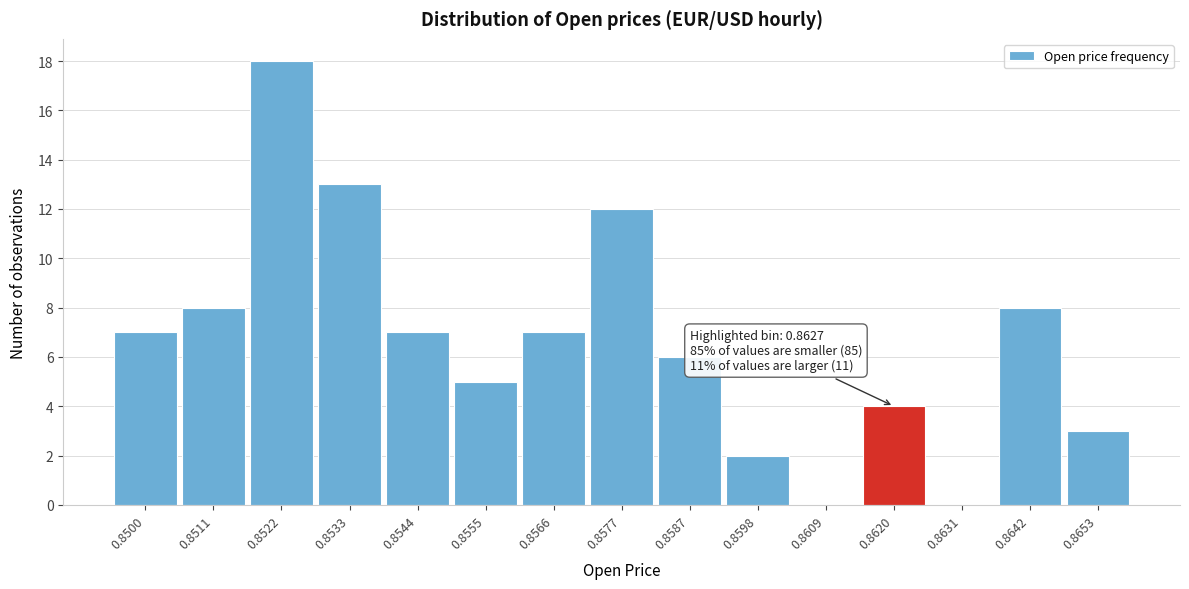

Reading left to right, what are all the values shown in this chart?

0.8500=7	0.8511=8	0.8522=18	0.8533=13	0.8544=7	0.8555=5	0.8566=7	0.8577=12	0.8587=6	0.8598=2	0.8609=0	0.8620=4	0.8631=0	0.8642=8	0.8653=3